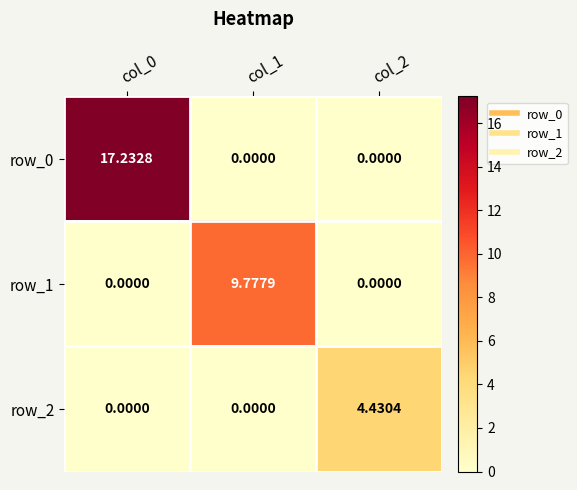

At which label does row_2 reach its peak?

col_2